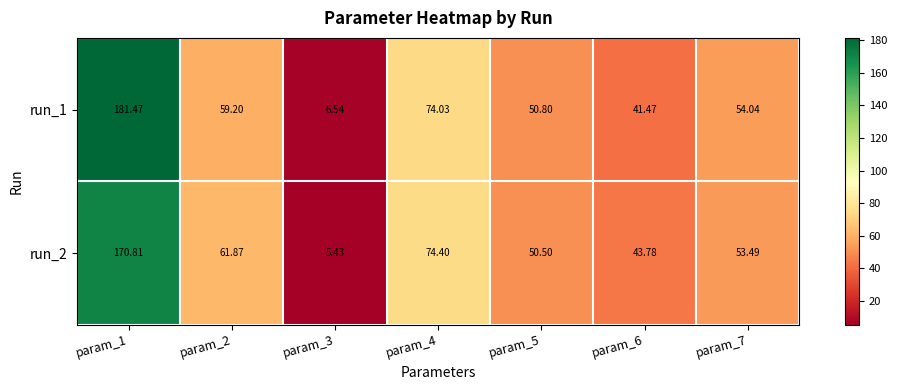

Is the value of run_1 at param_6 greater than the value of run_2 at param_5?

No